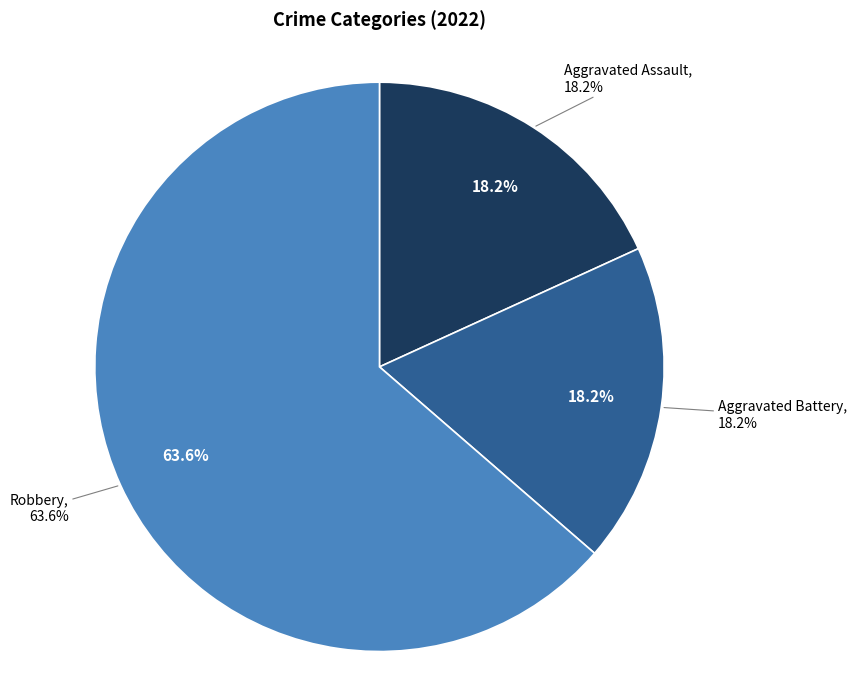

True or false: Aggravated Assault accounts for 33% of the total.

False